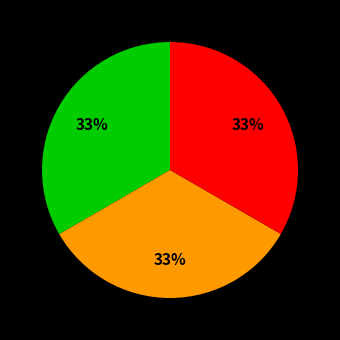

To the nearest percent, what is the average slice percentage?

33%